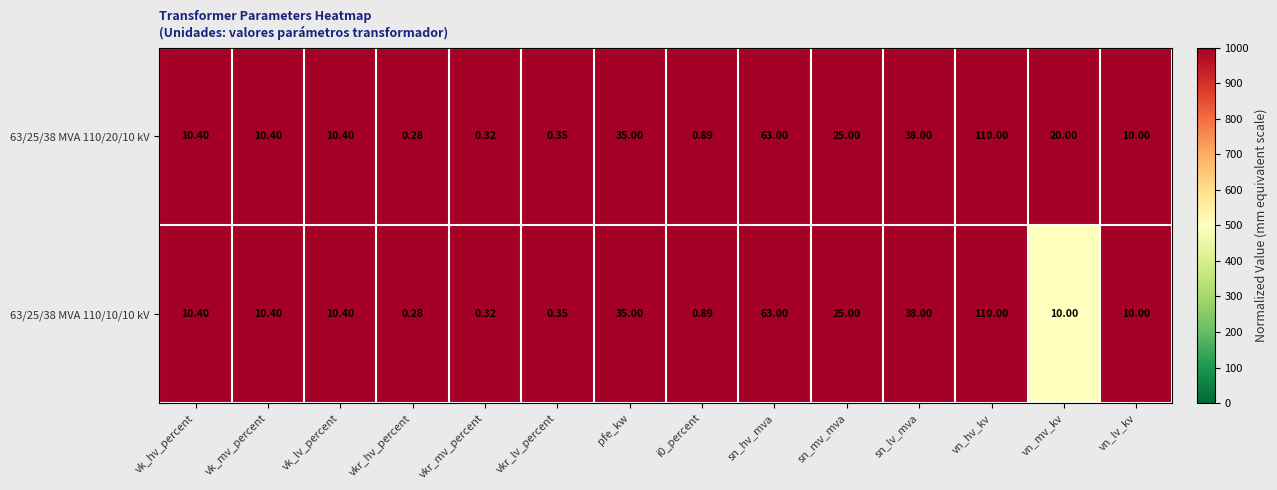

Which label corresponds to the smallest value in the chart?

vkr_hv_percent